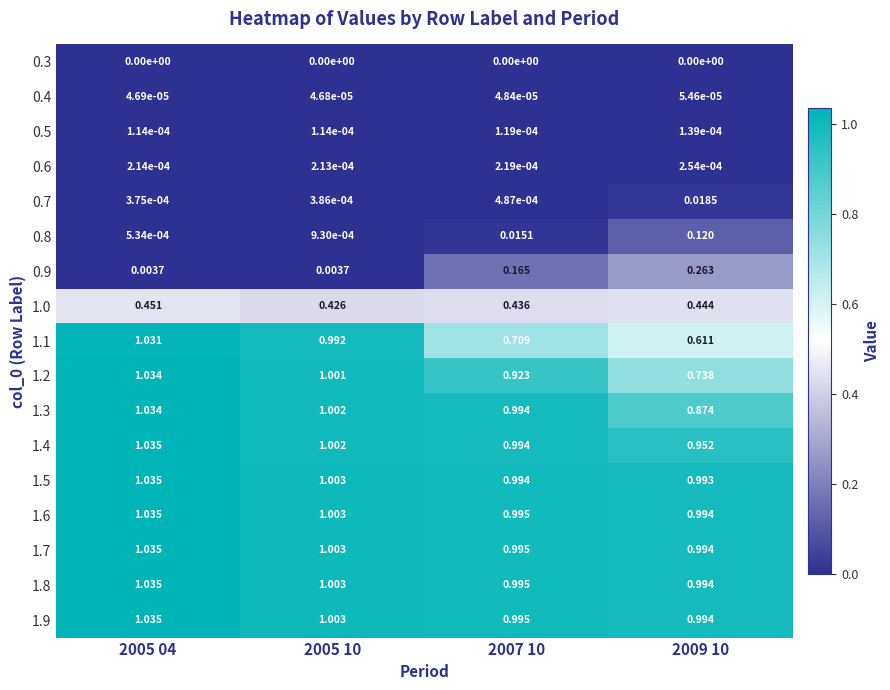

Which series changed the most between 2005 04 and 2007 10?

1.1